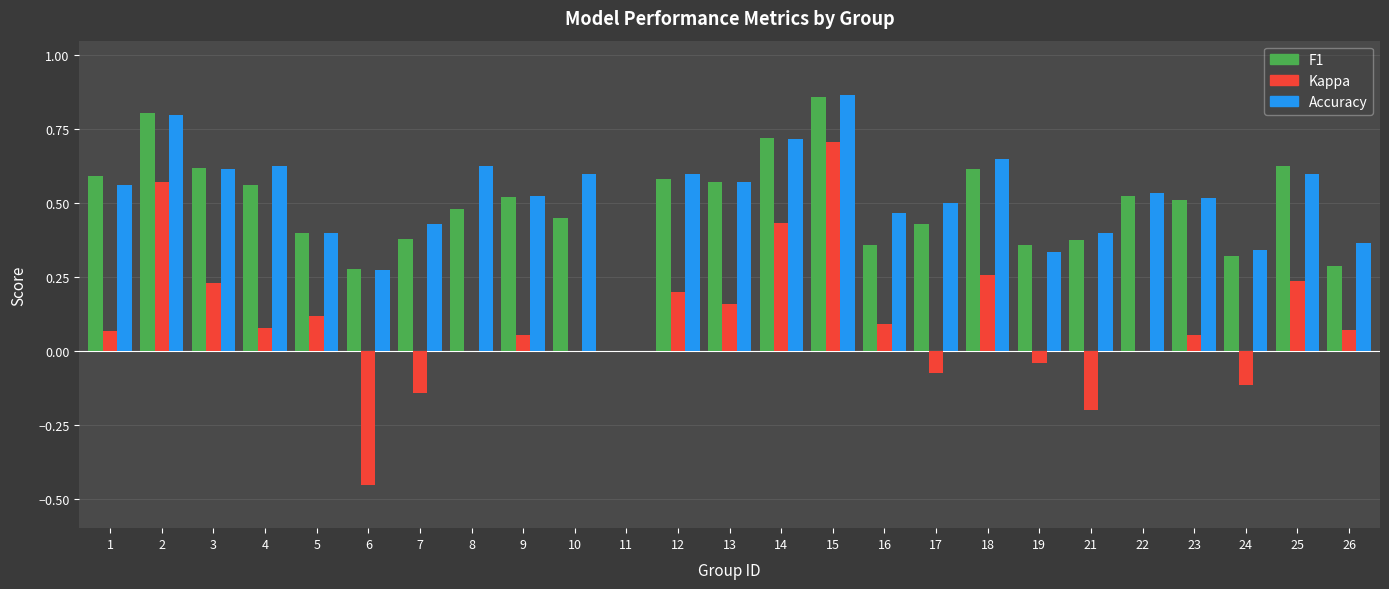

Which label corresponds to the largest value in the chart?

15